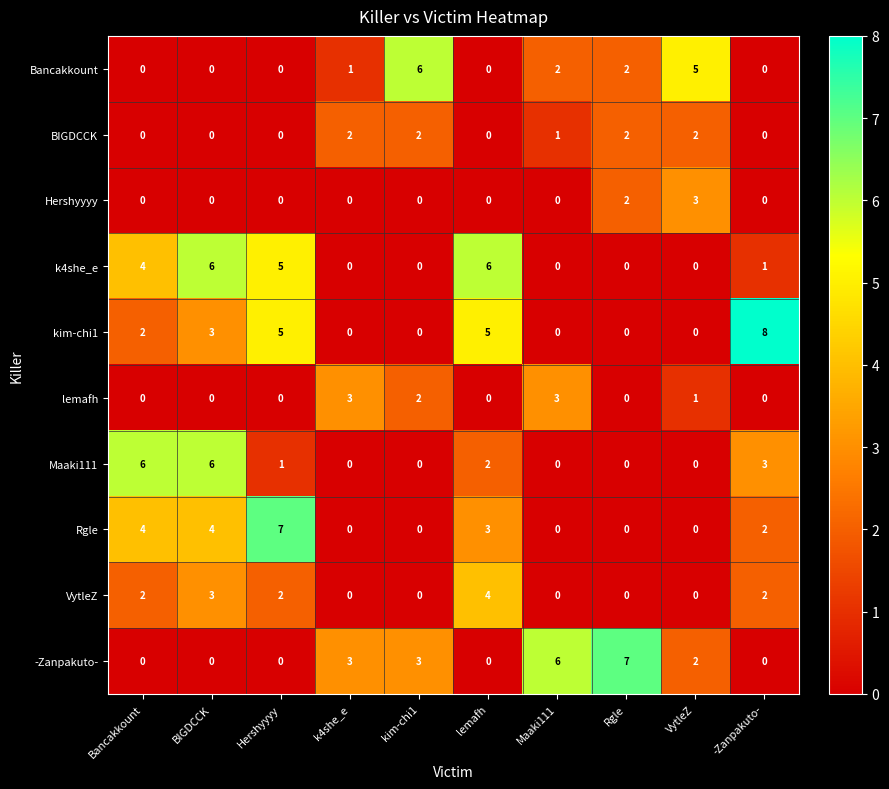

How many Maaki111 values are between 0 and 3?

8